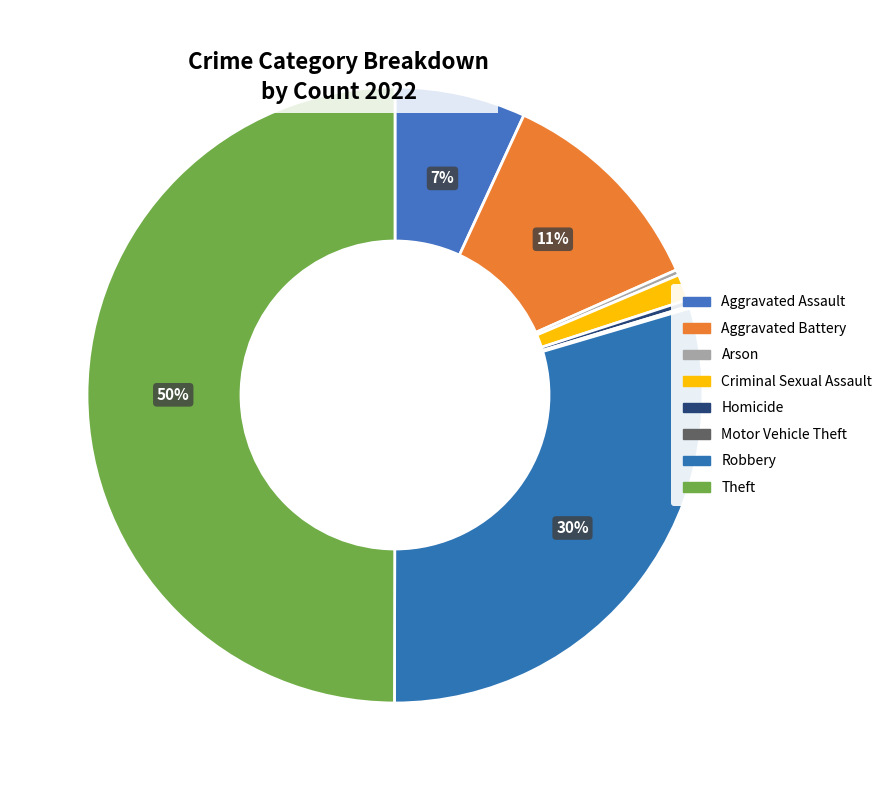

Which has a higher value, Aggravated Battery or Criminal Sexual Assault?

Aggravated Battery